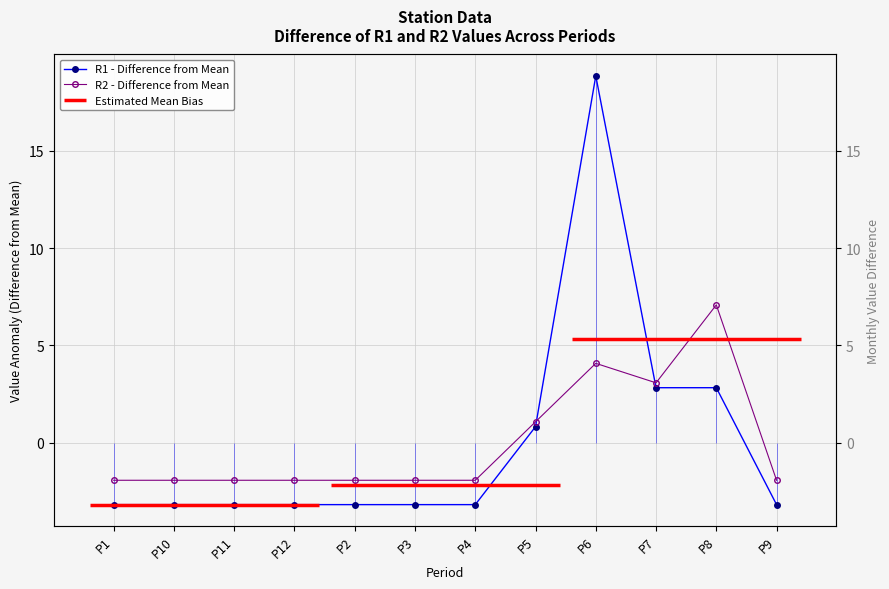

Which series has the largest total across all categories?

R1 - Difference from Mean